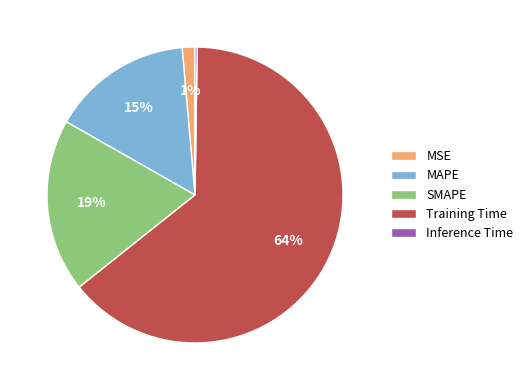

What percentage is the MSE slice, to the nearest percent?

1%